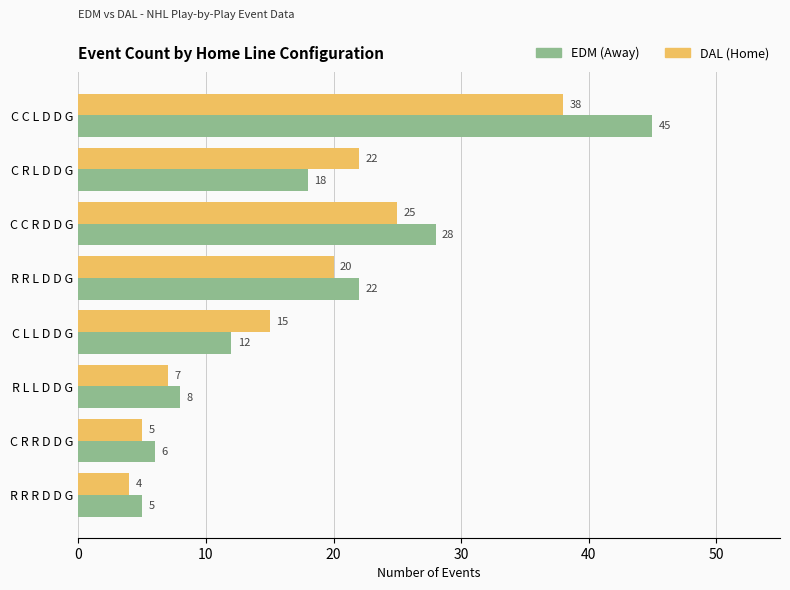

What value does the EDM (Away) series have at R L L D D G?

8